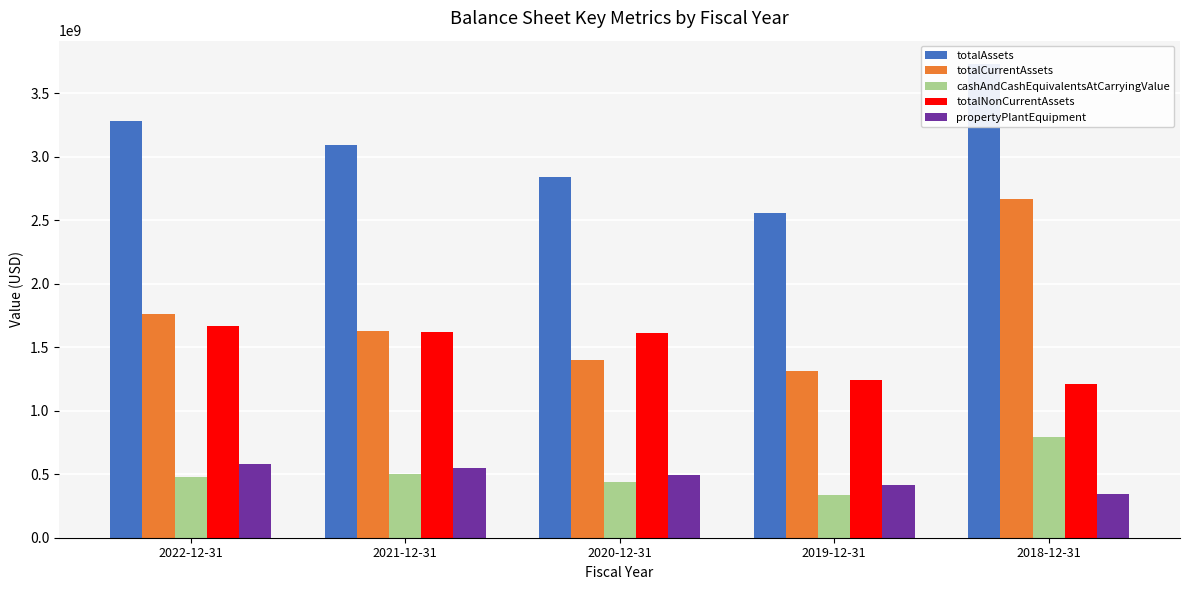

How many categories are shown in the chart?

5